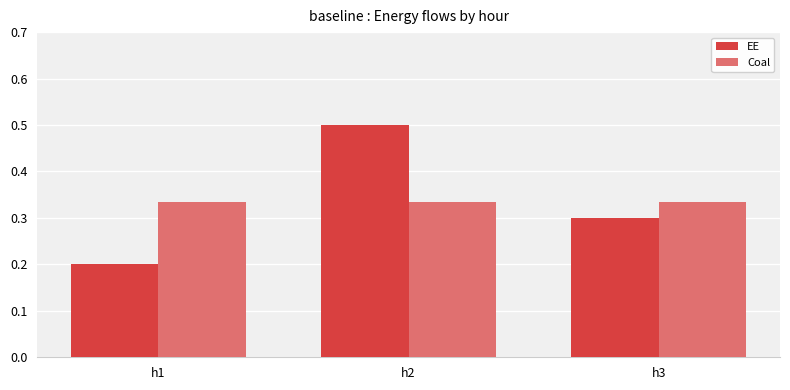

How many bars are there in each group?

2